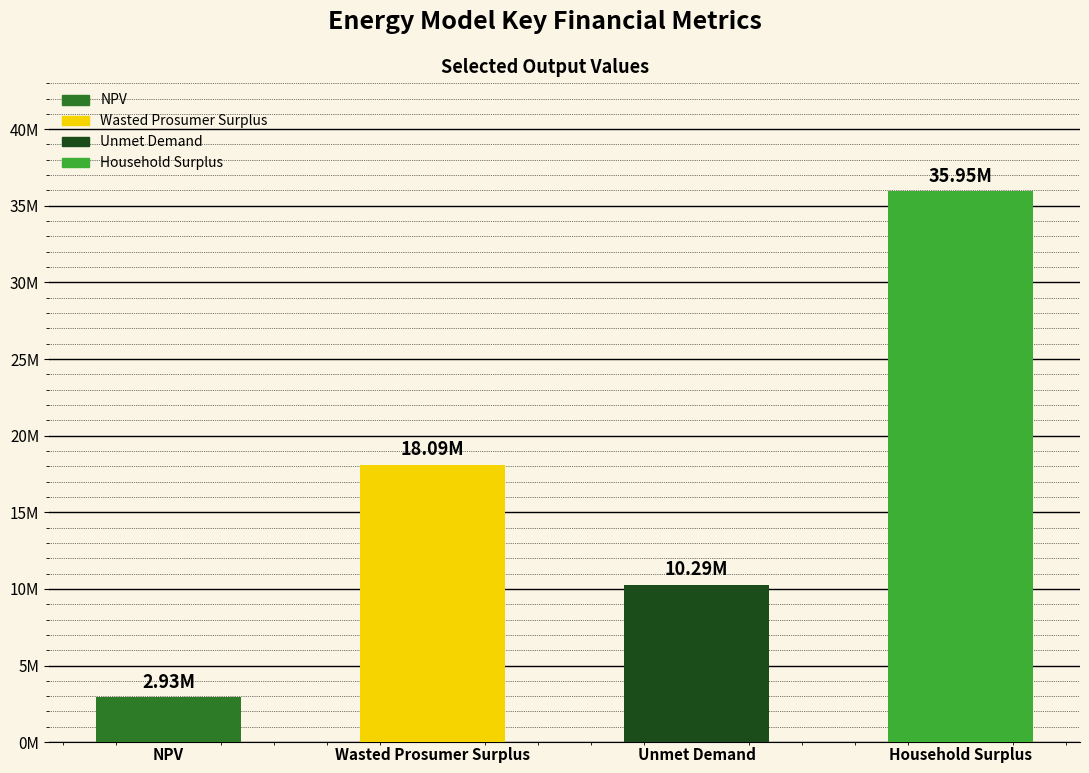

What is the label of the 1st bar from the left?

NPV